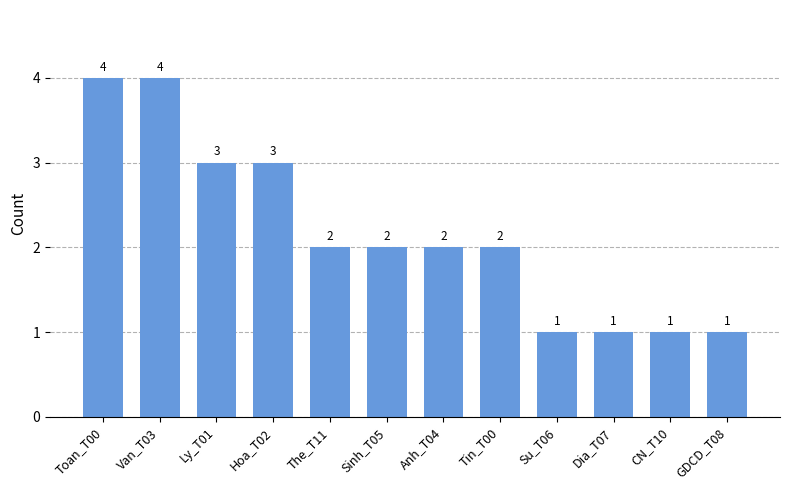

What is the average value?

2